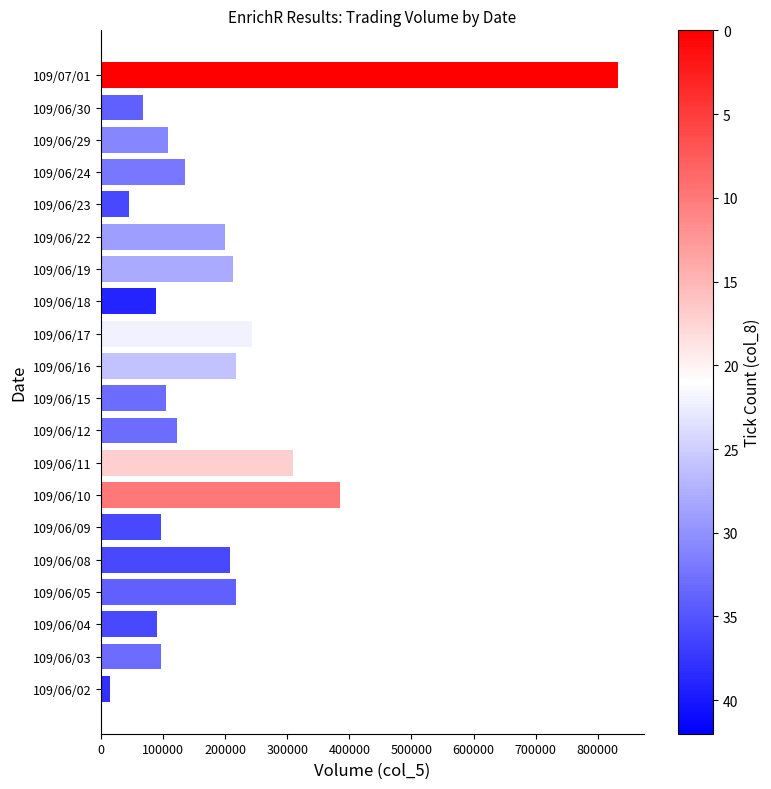

The value at 109/06/09 is 156206. True or false?

False